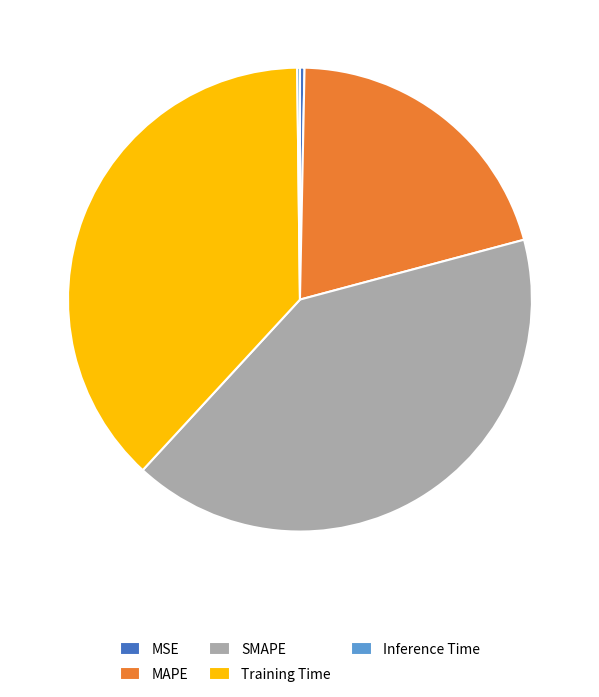

Combined, do SMAPE and MAPE account for over 50%?

Yes